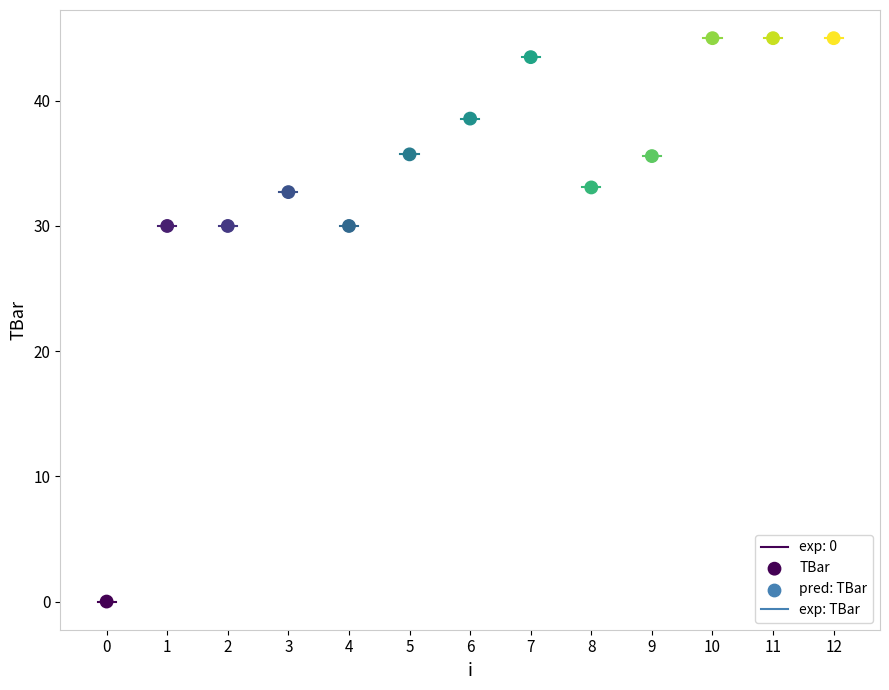

What is the range of Y values (max minus min)?

45.0